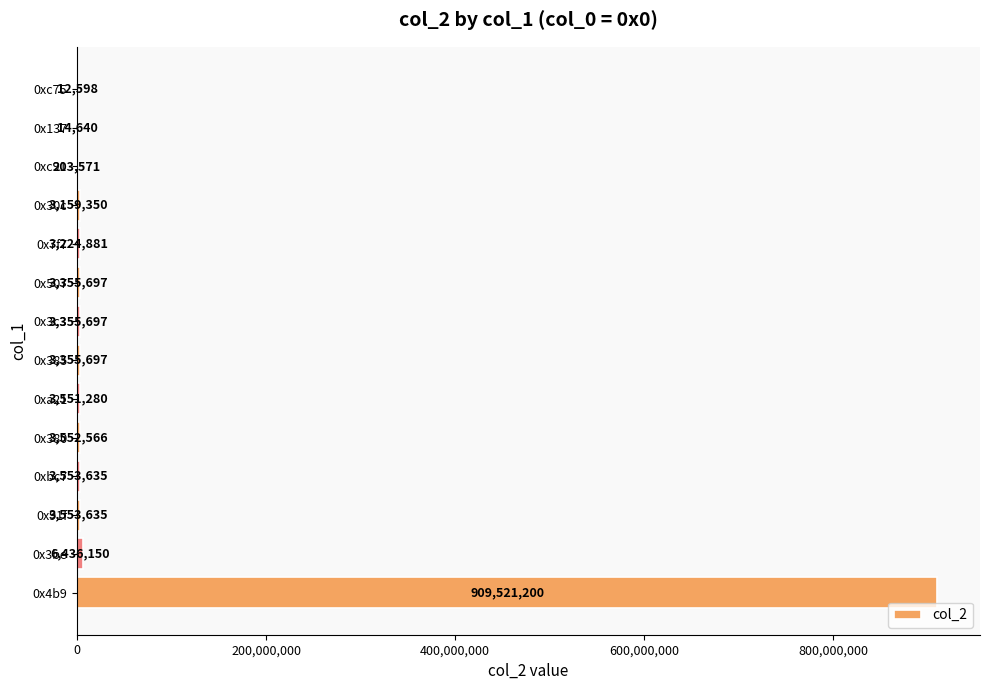

Which has a higher value, 0xbc7 or 0x30c?

0xbc7